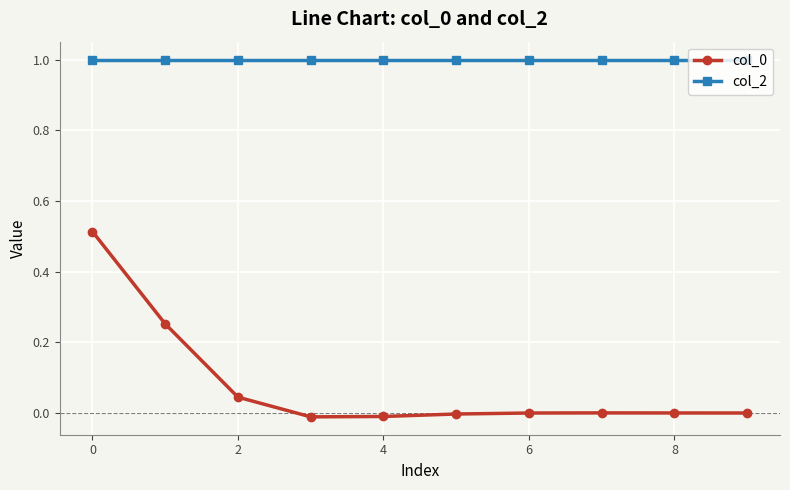

What is the sum of all col_0 values?

0.8